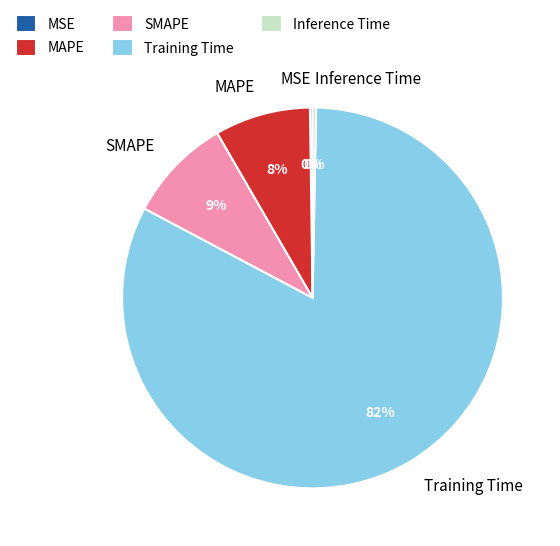

Which has a higher value, MAPE or SMAPE?

SMAPE